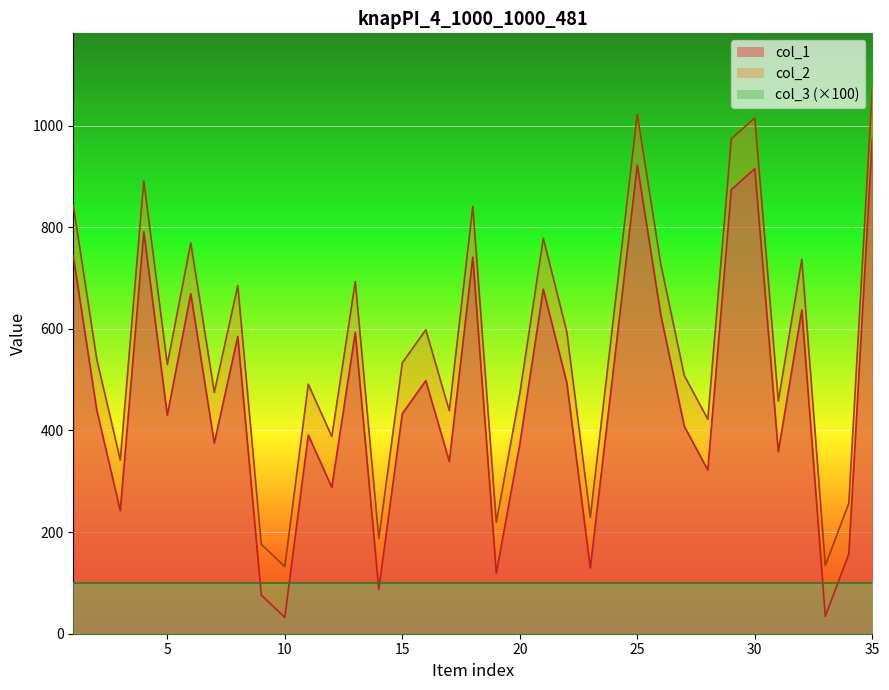

Reading right to left, what are all the values shown in this chart?

col_1: 974	157	34	637	358	915	874	322	408	627	922	527	129	494	678	373	119	741	339	498	433	87	593	288	391	32	76	585	375	669	430	791	242	440	743
col_2: 1074	257	134	737	458	1015	974	422	508	727	1022	627	229	594	778	473	219	841	439	598	533	187	693	388	491	132	176	685	475	769	530	891	342	540	843